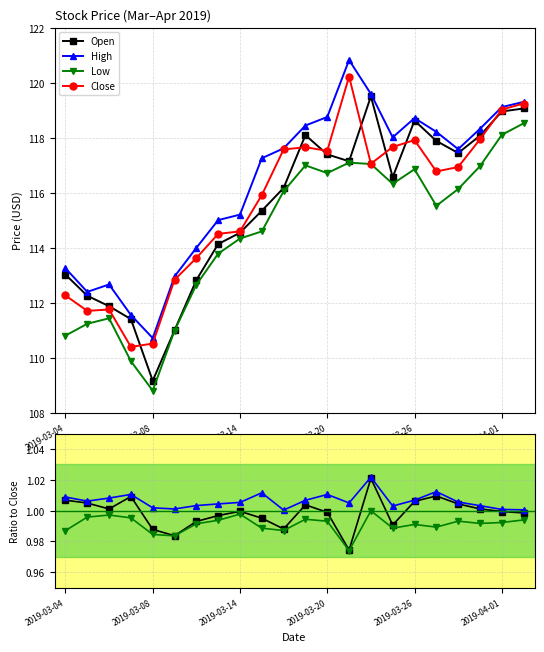

In High, how many points are higher than both neighbors (excluding endpoints)?

3